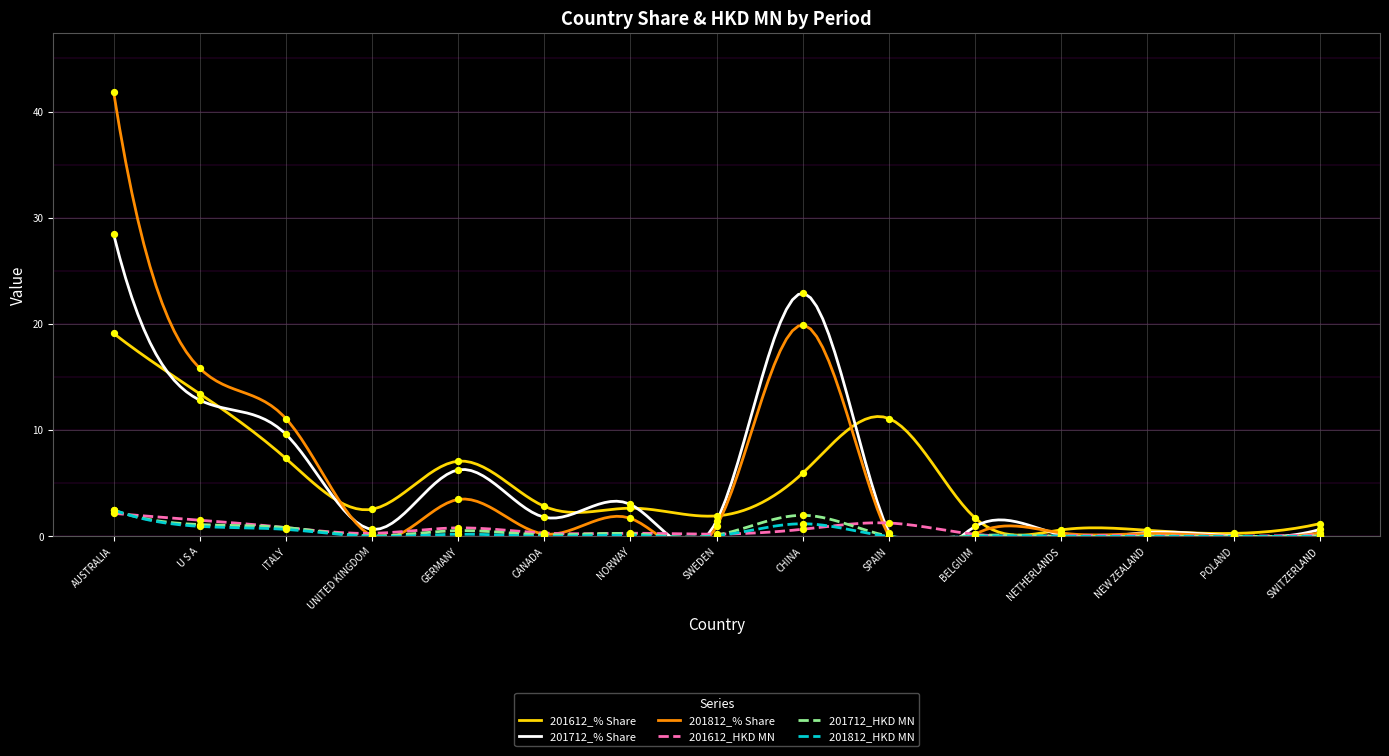

At how many categories does at least one series exceed 29?

1